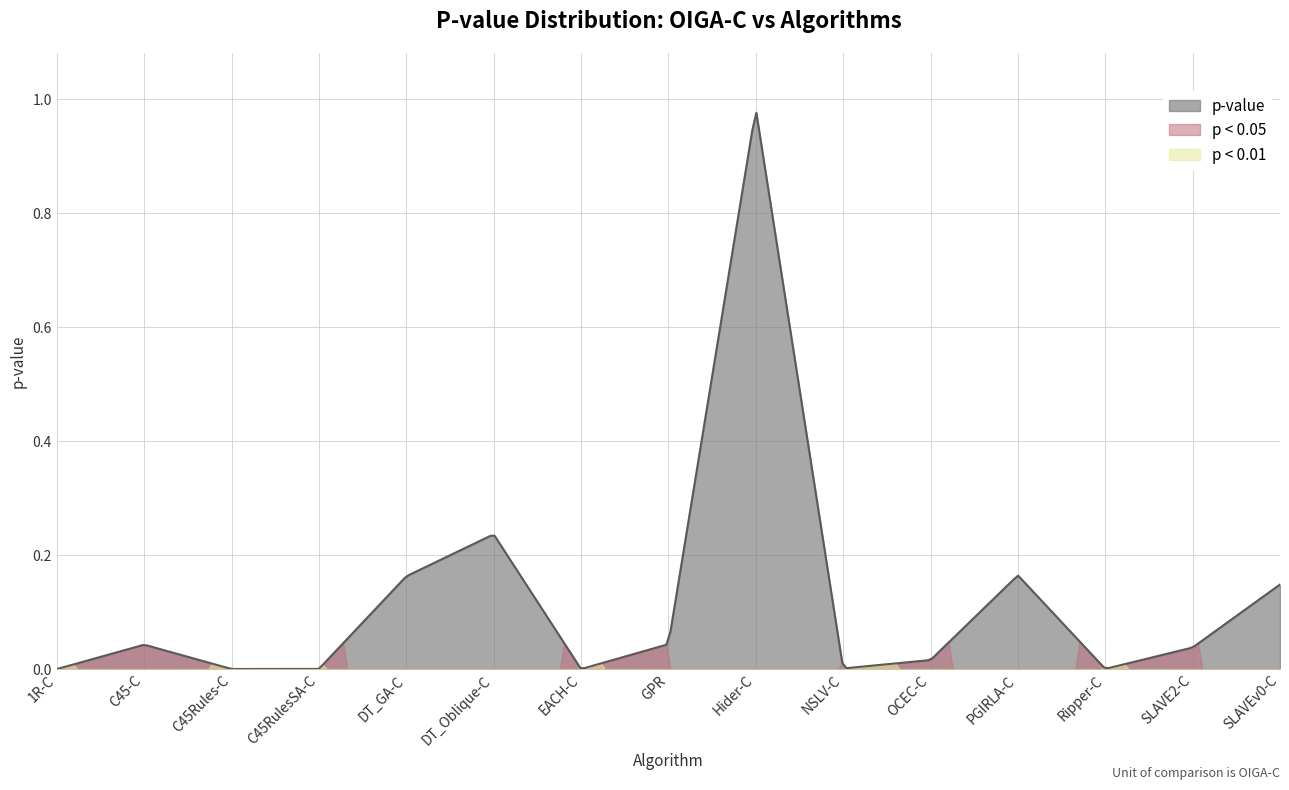

What is the difference between the maximum and minimum values?

1.0